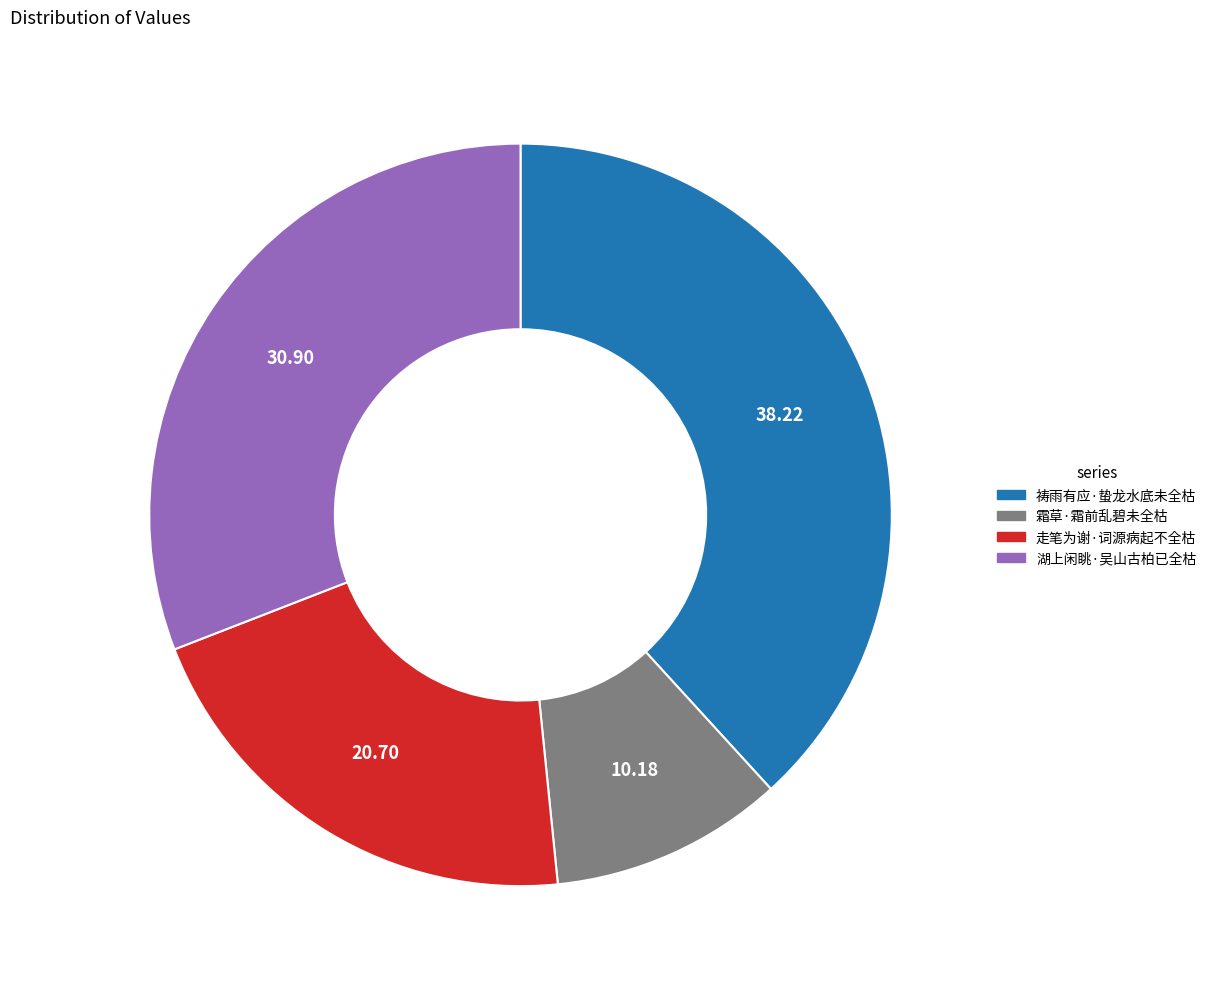

Is there any slice that represents more than half of the pie?

No